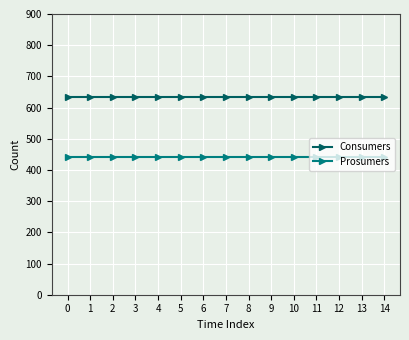

Is the value of Prosumers at 10 greater than the value of Consumers at 8?

No